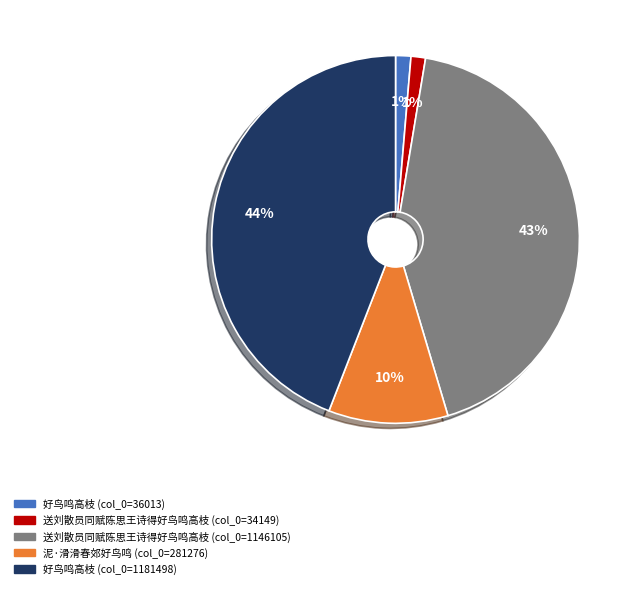

How many segments does this pie chart have?

5